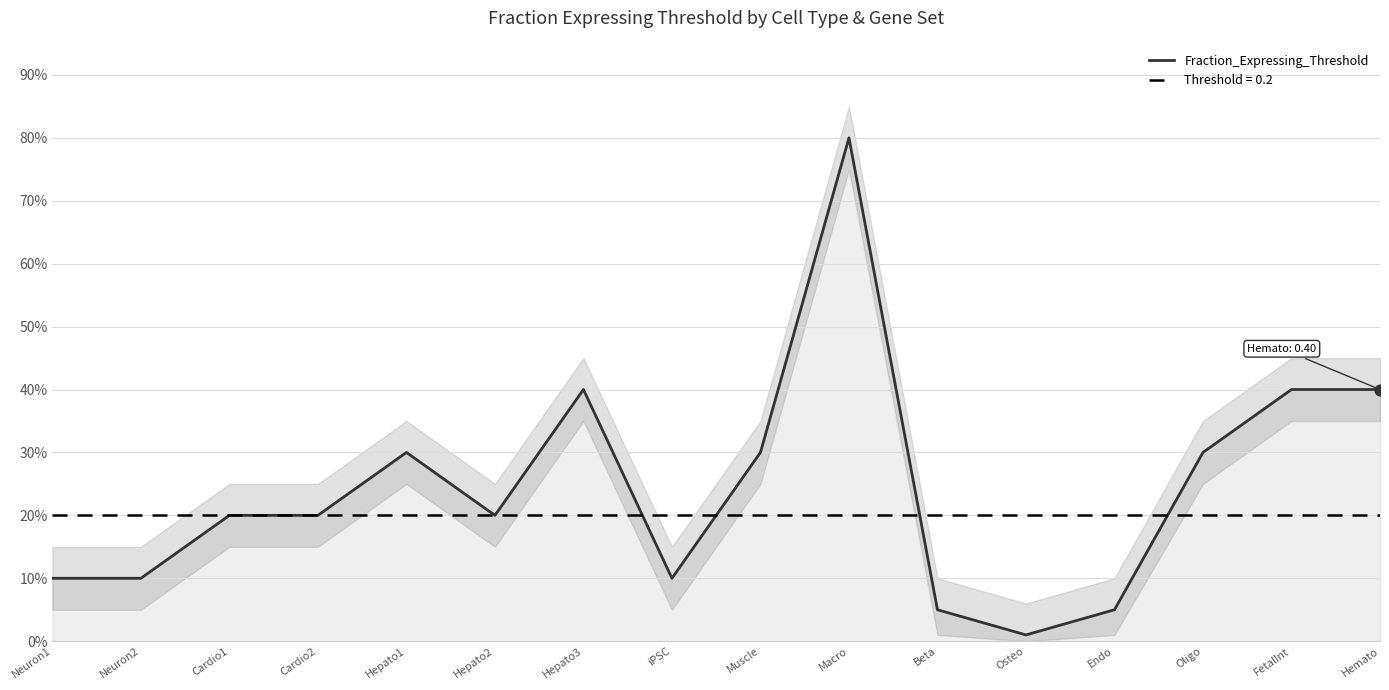

Between Neuron1 and Neuron2, which is larger?

Neuron1